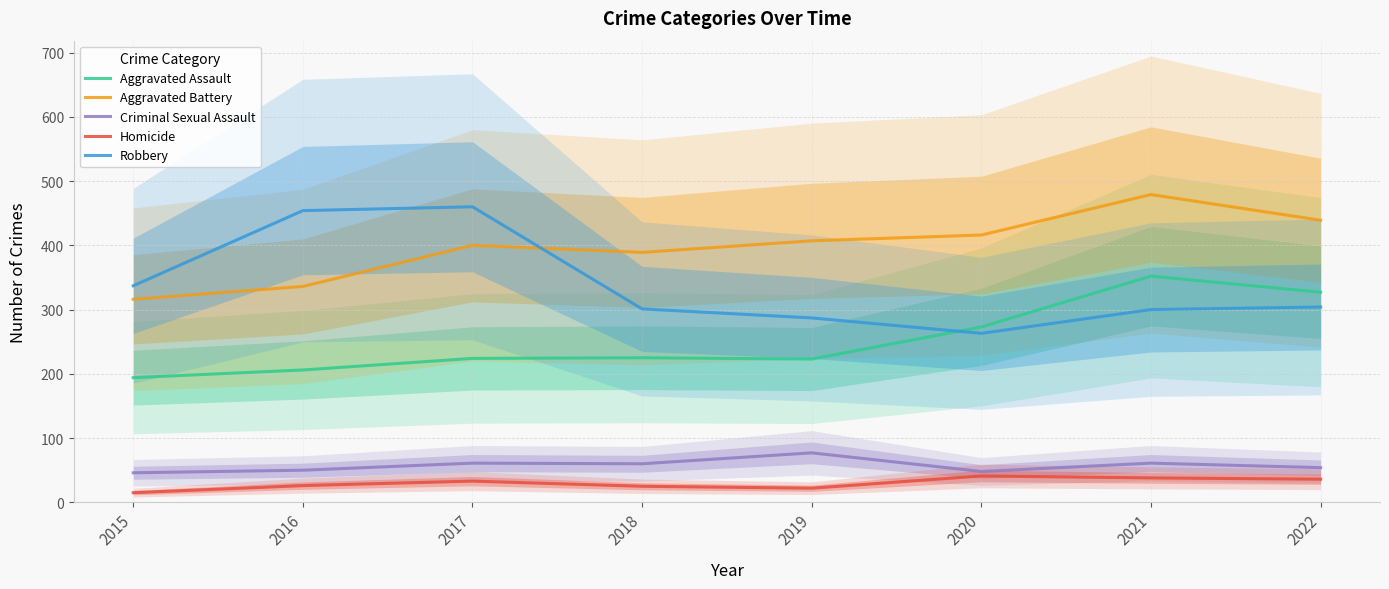

At 2015, list the series in order from smallest to largest.

Homicide, Criminal Sexual Assault, Aggravated Assault, Aggravated Battery, Robbery